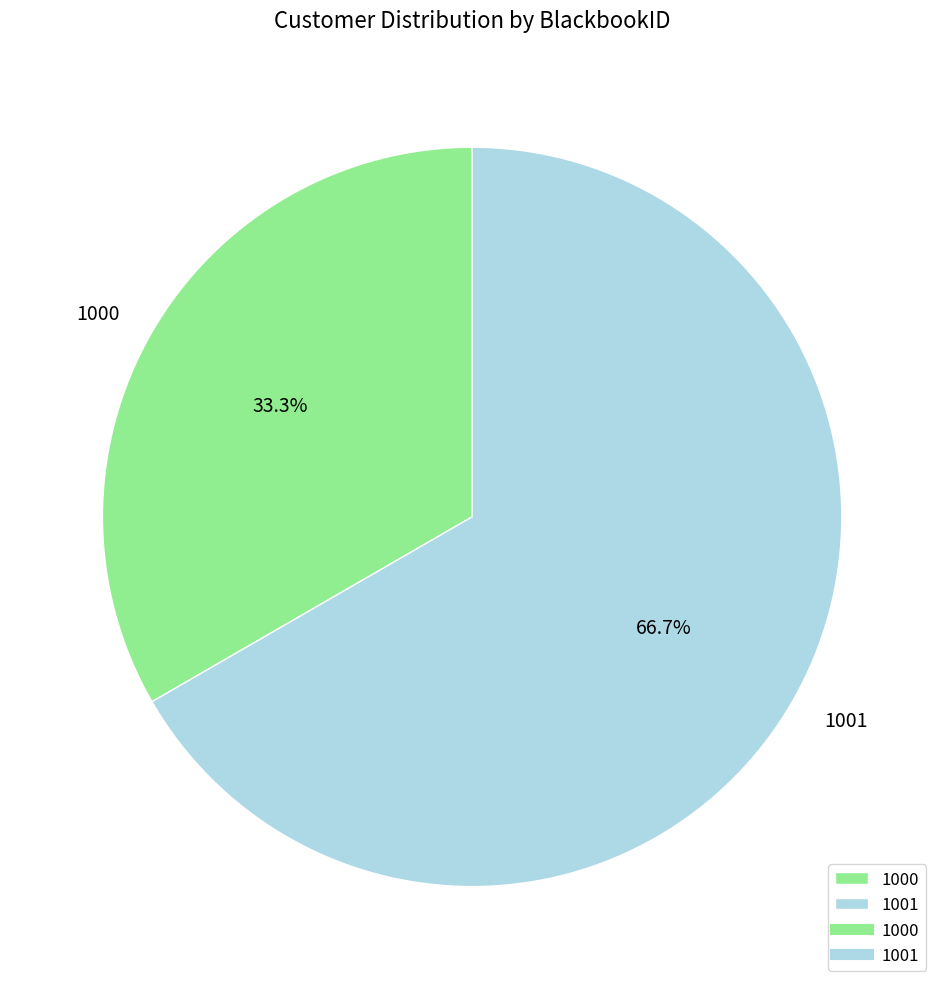

Is it true that 1001 is 67% of the pie?

True